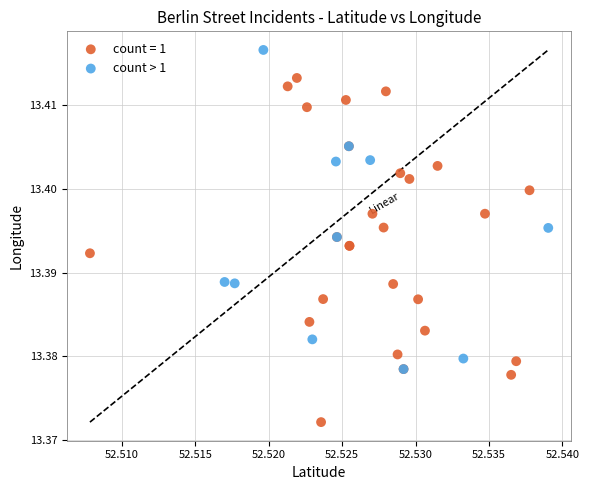

Which series reaches the maximum Y coordinate?

count > 1